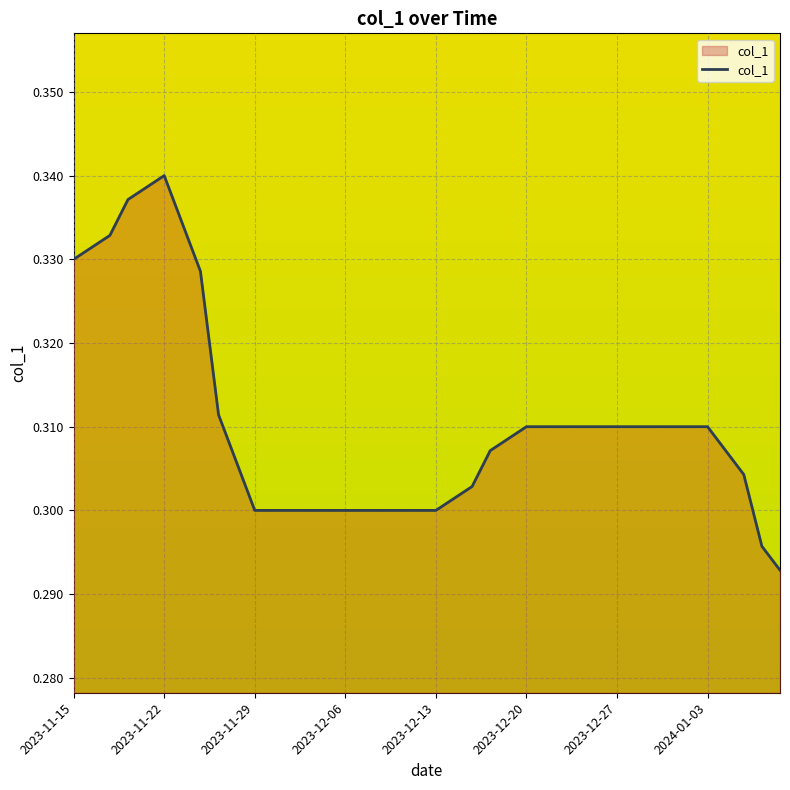

Is this an area chart (filled region under the line)?

Yes